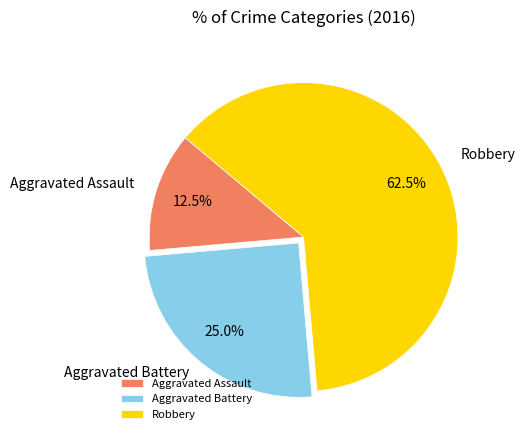

Count the number of slices in the pie.

3